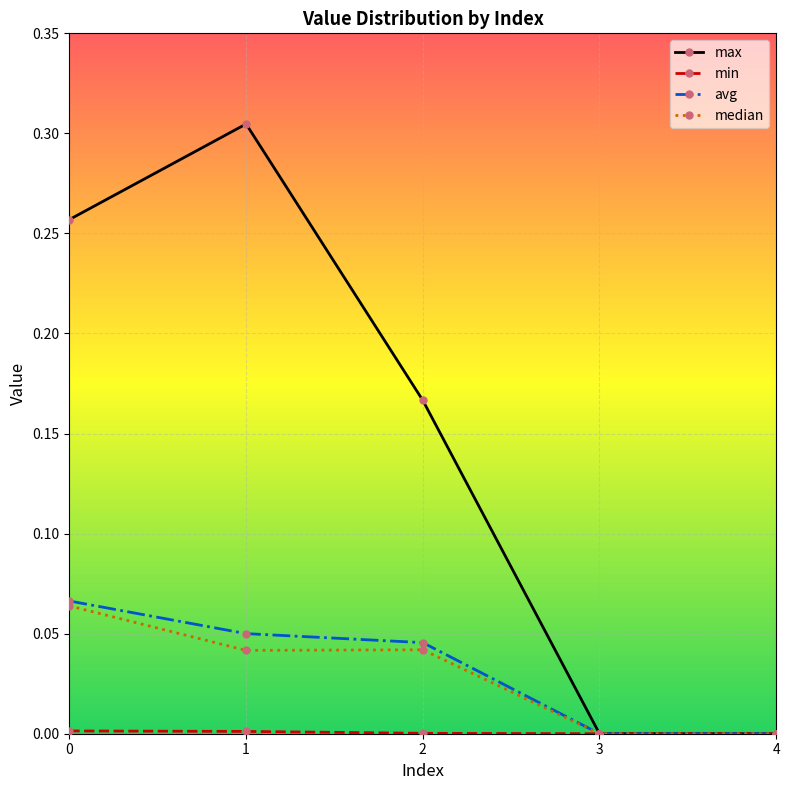

Where is the first local maximum for max?

1